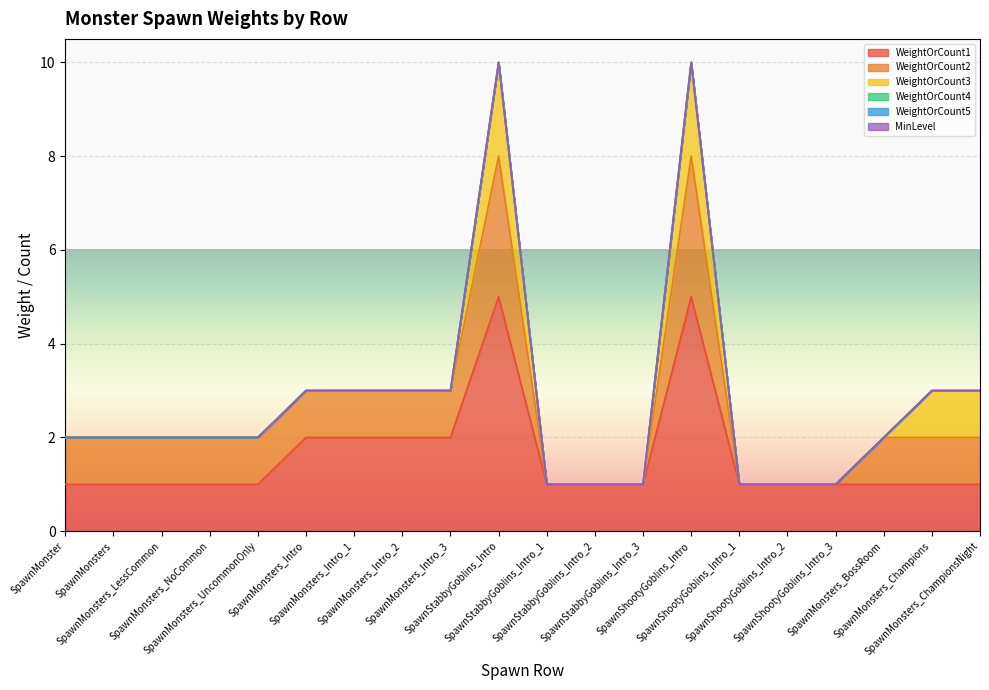

True or false: WeightOrCount2 and MinLevel cross at least once.

False